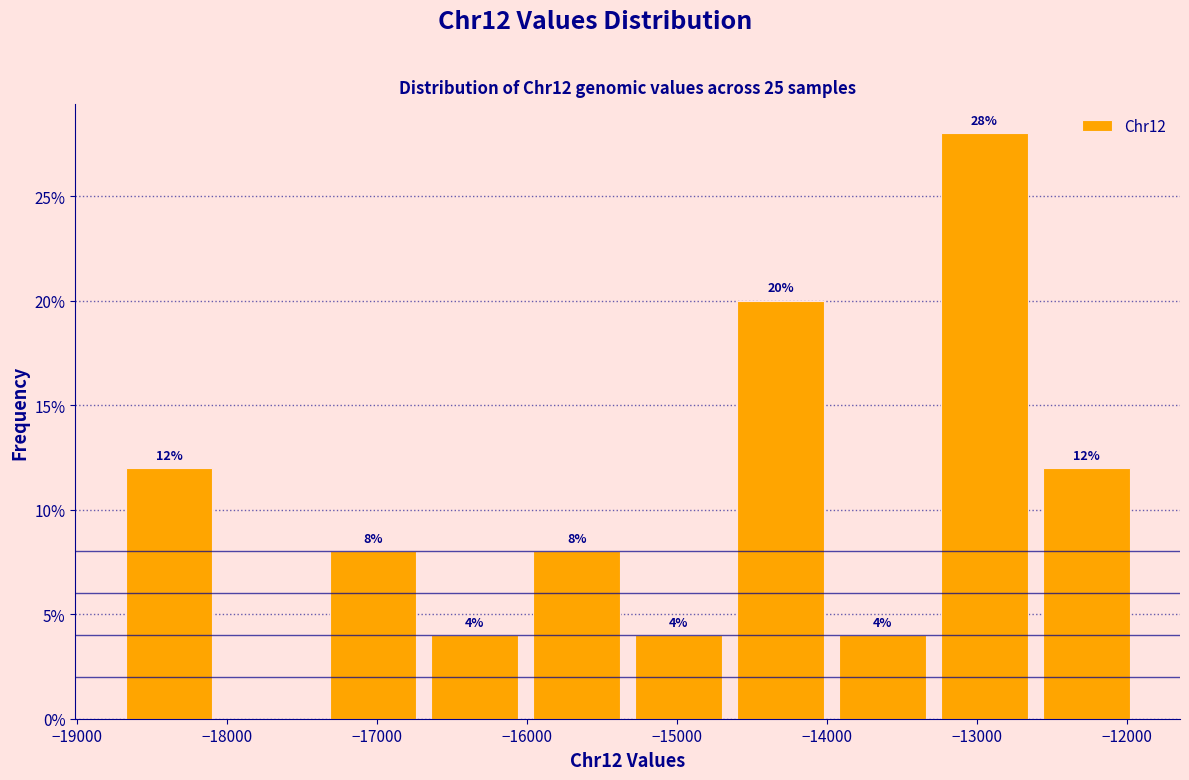

Which range on the x-axis has the tallest bar?

-13300 to -12600